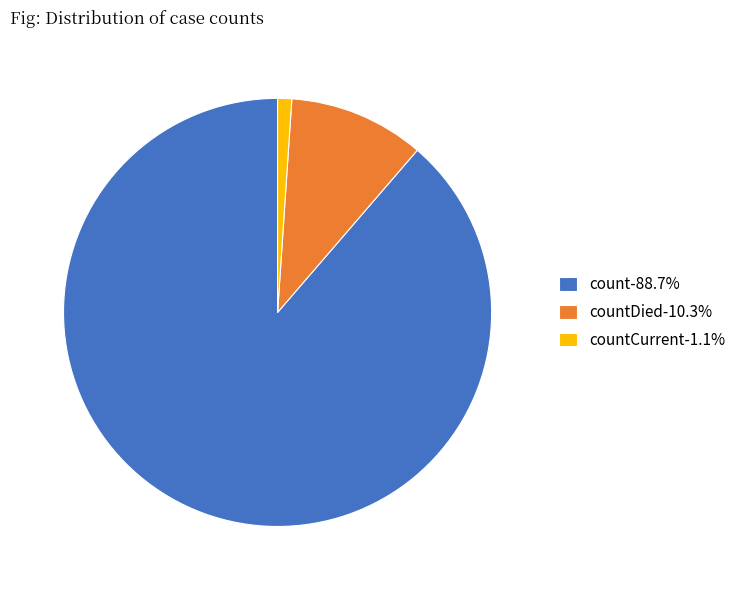

Combined, do count-88.7% and countCurrent-1.1% account for over 50%?

Yes